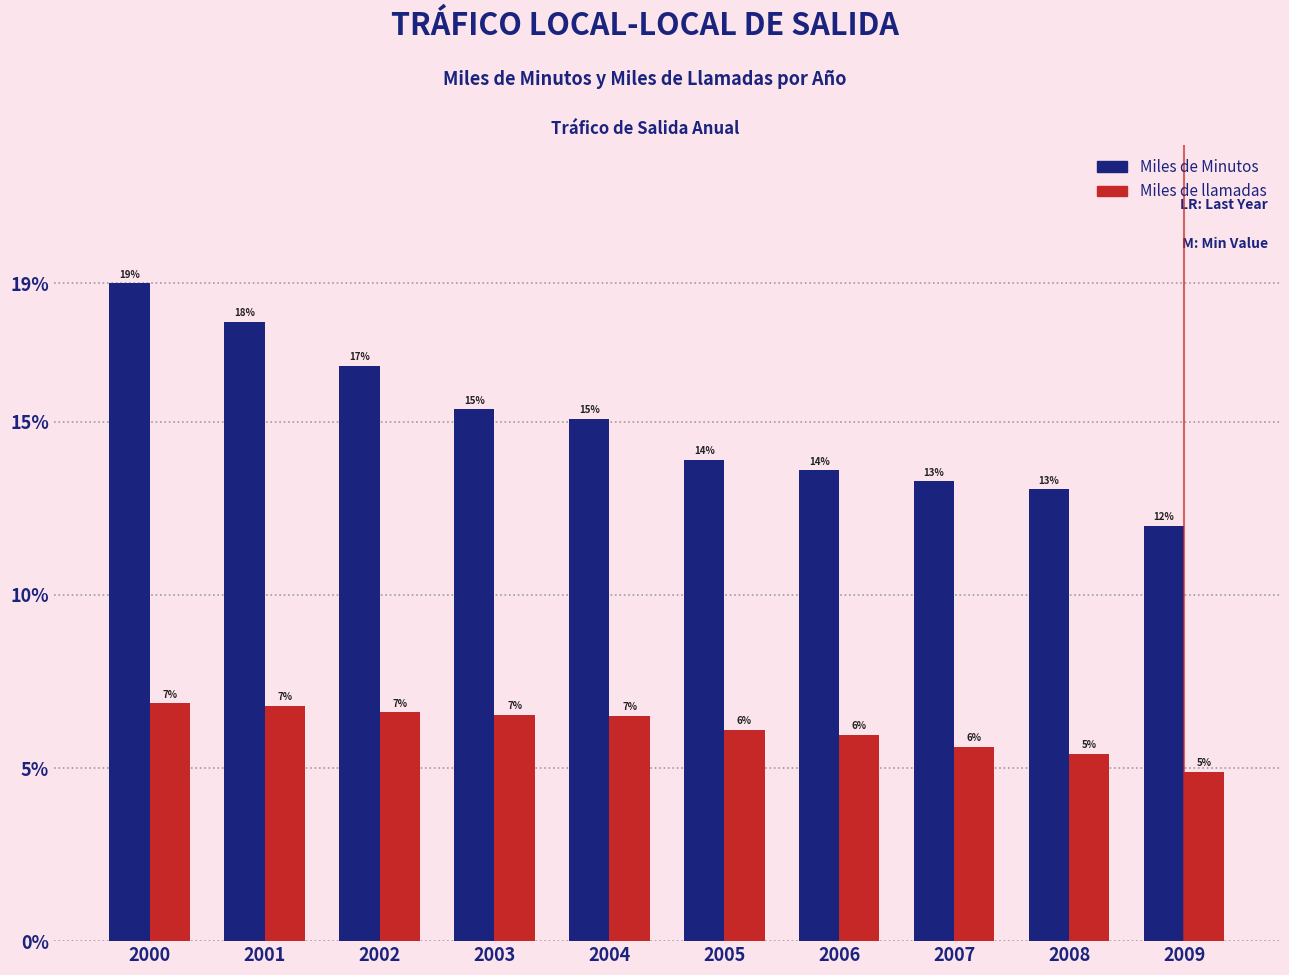

Does the chart contain any negative values?

No